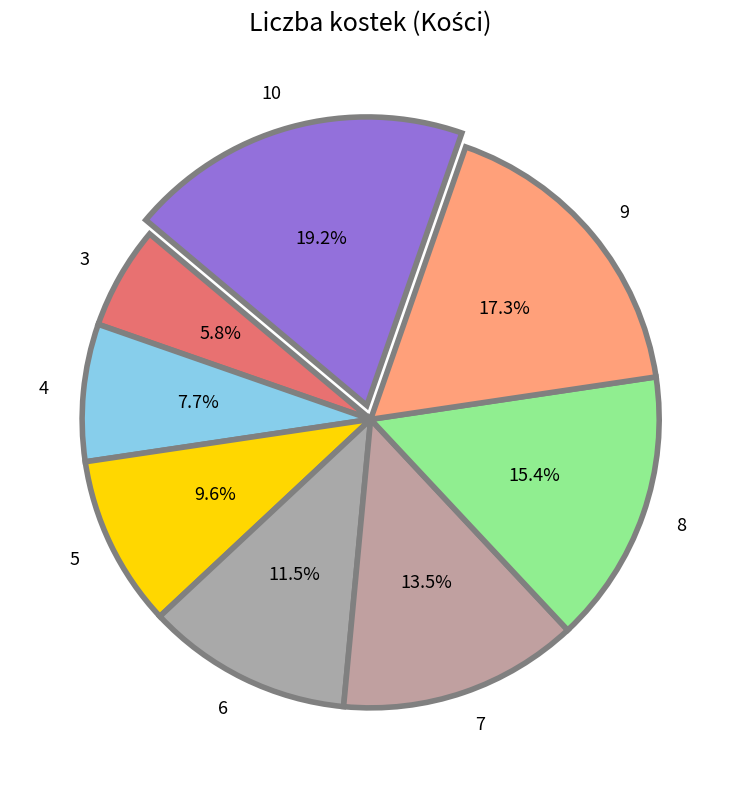

Rank the categories by value from highest to lowest.

10, 9, 8, 7, 6, 5, 4, 3